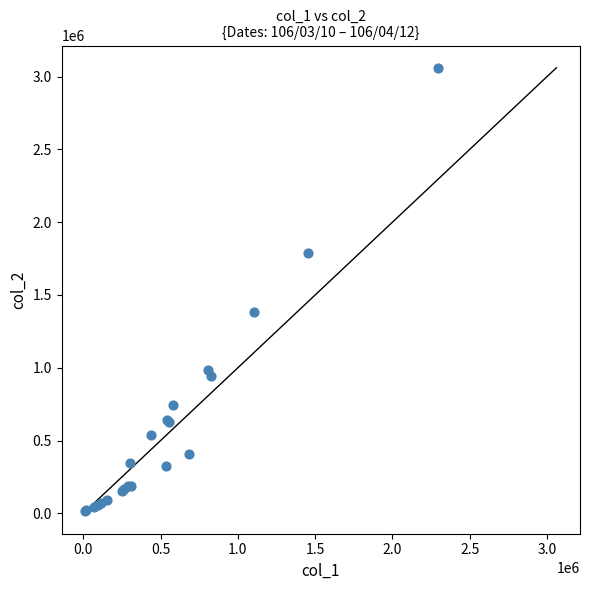

What Y value in the scatter plot is closest to 1537850?

1382100